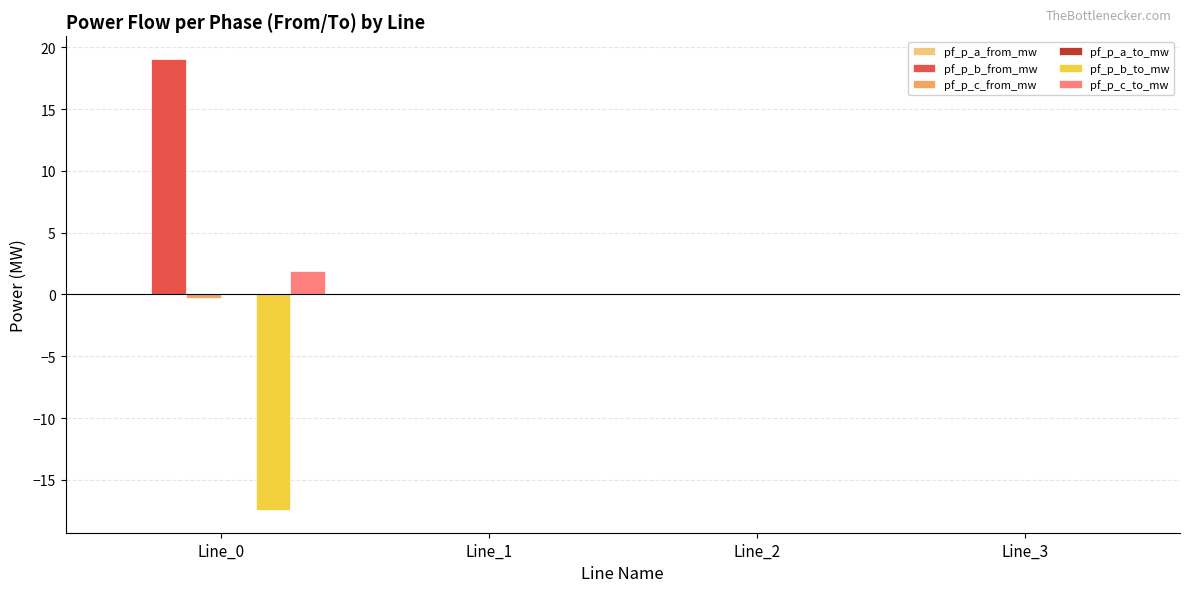

Is it true that pf_p_b_to_mw equals -17.5 at Line_0?

True